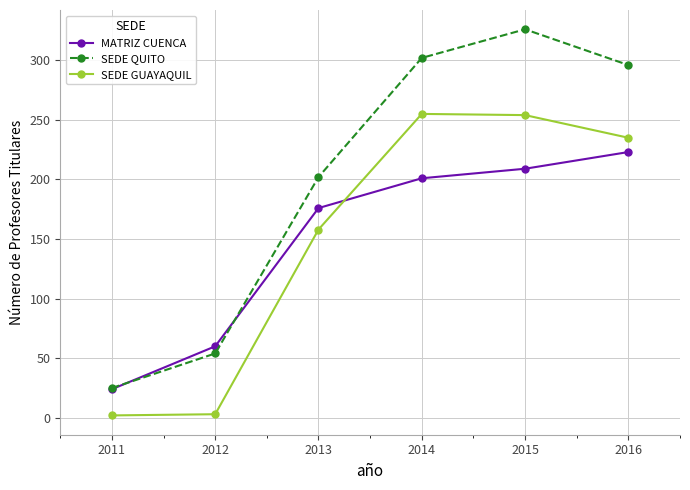

Which category has the lowest value in the SEDE QUITO series?

2011